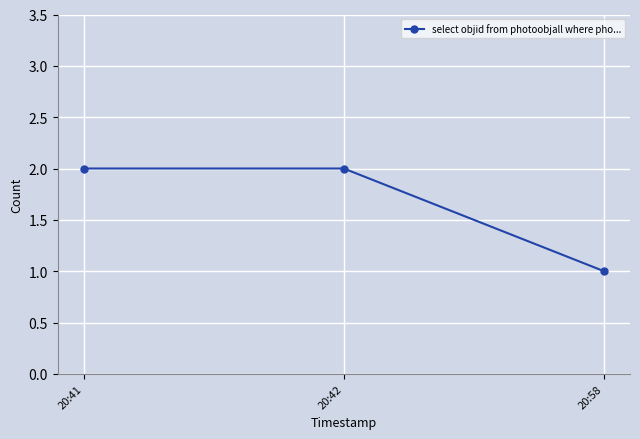

Reading right to left, transcribe all the data shown in this chart.

20:58=1	20:42=2	20:41=2